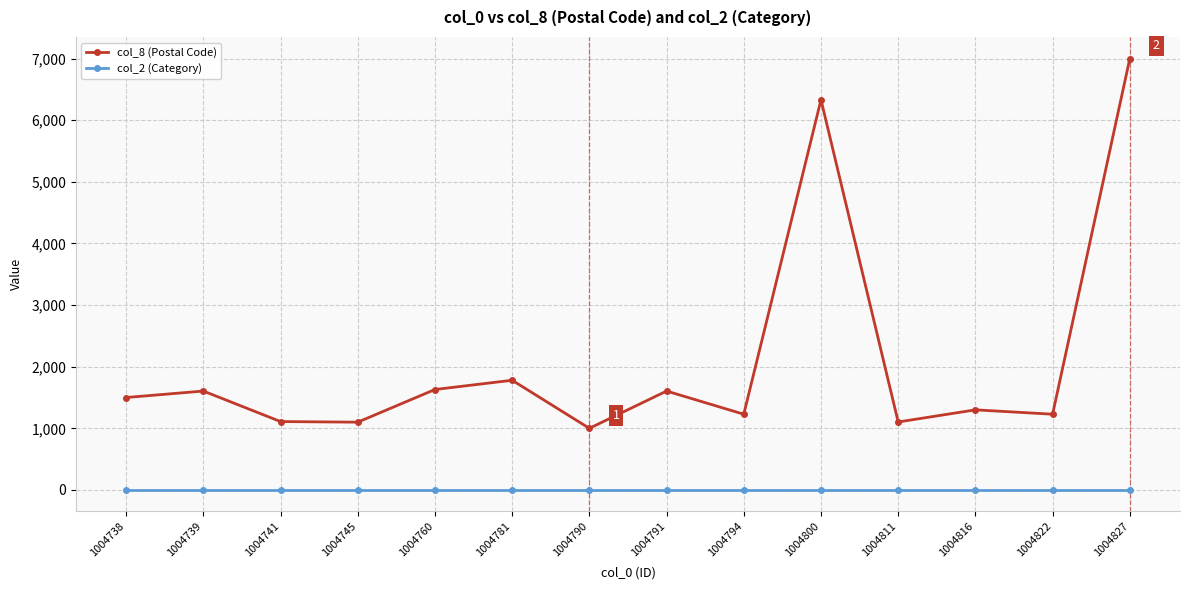

Between 1004741 and 1004760, which series saw the biggest shift?

col_8 (Postal Code)